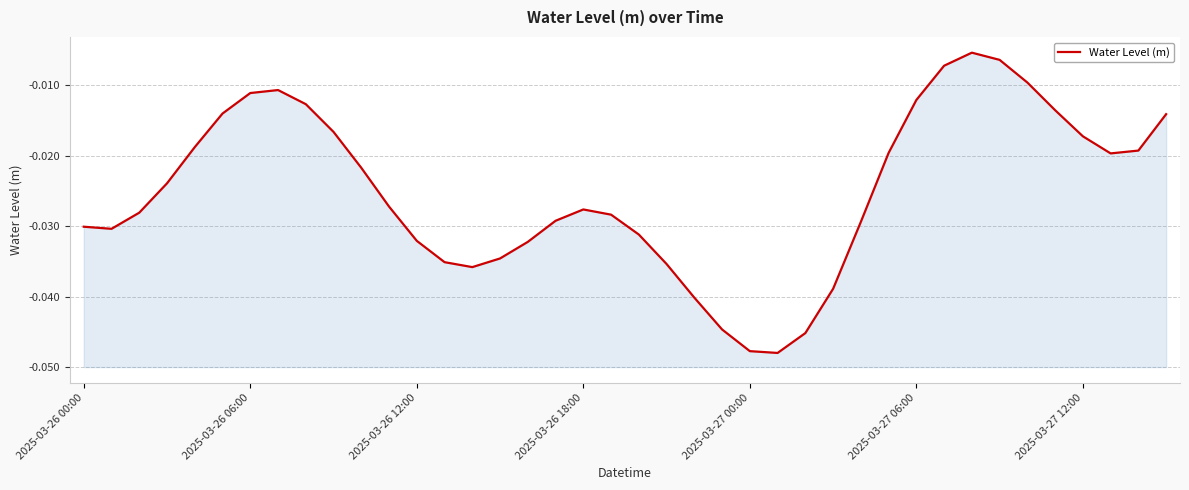

Which category has the highest value across all series?

32